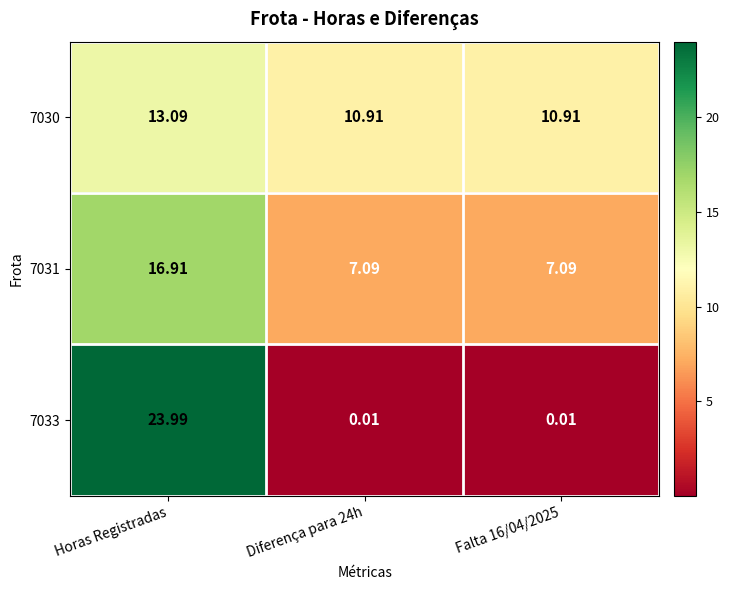

At which category is the sum across all series the highest?

Horas Registradas